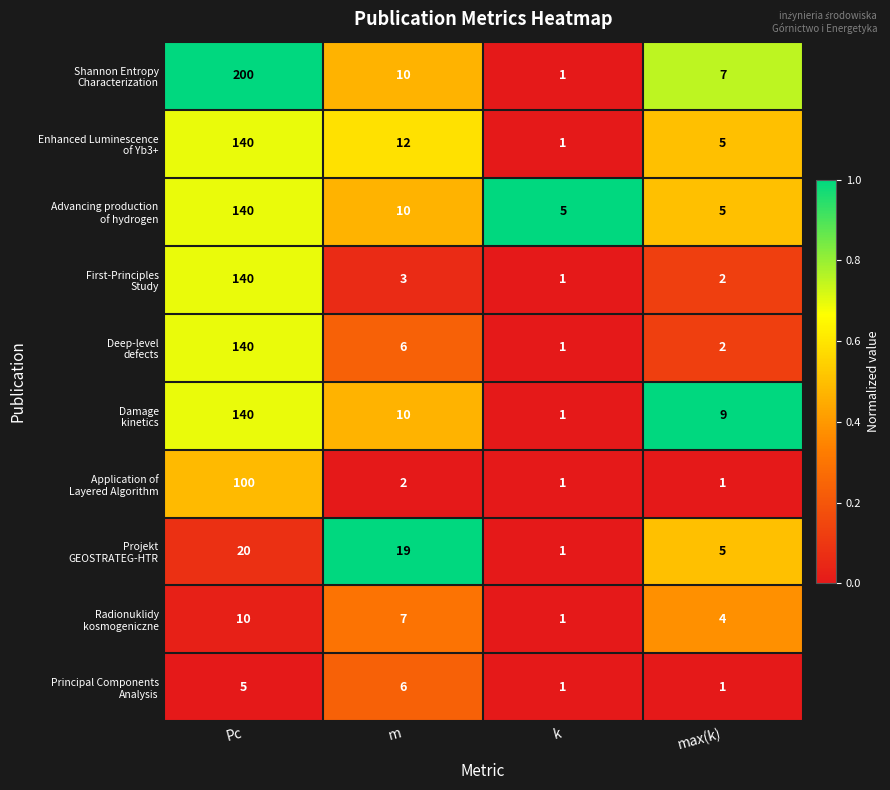

What is the total value across all series at m?

85